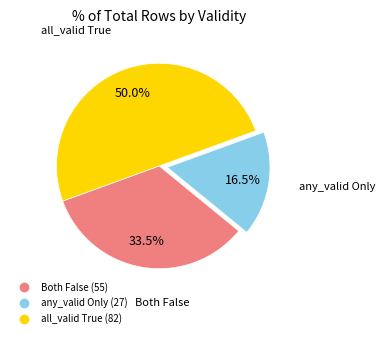

Count the number of slices in the pie.

3